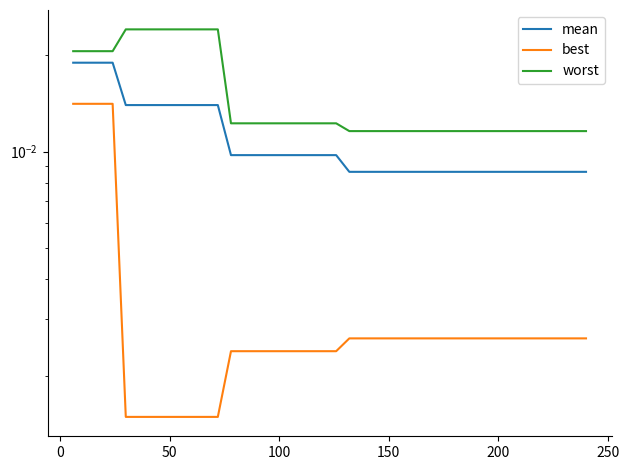

True or false: worst has more than 0 points higher than both neighbors.

False